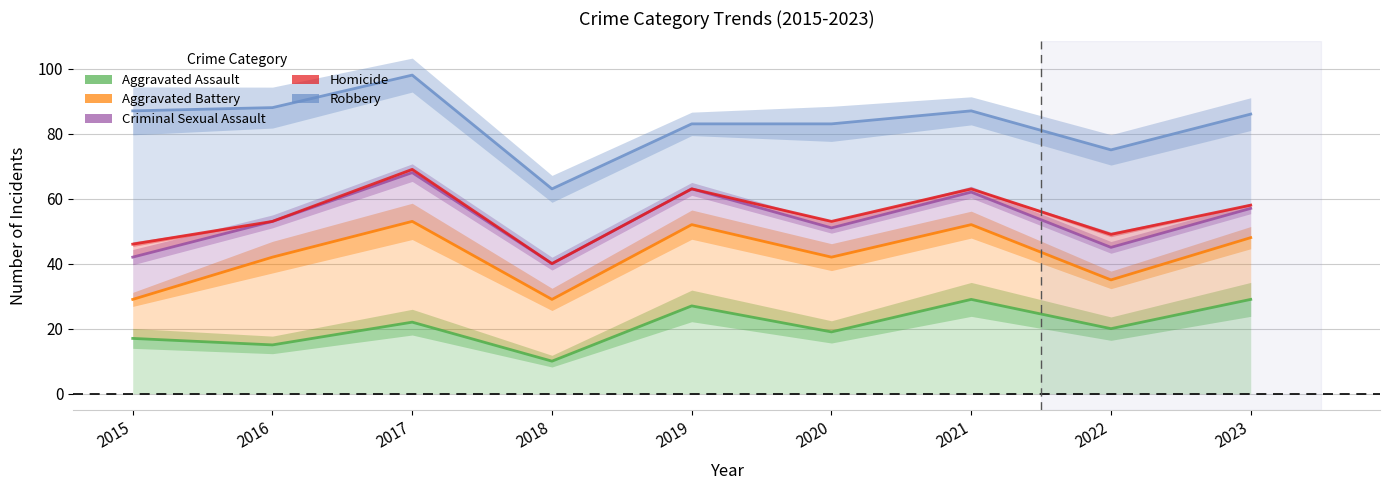

What value does the Aggravated Battery series have at 2021, to the nearest 5?

50